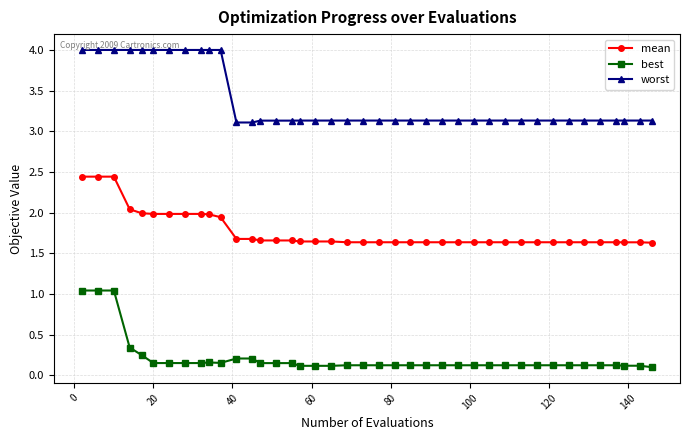

At how many categories does at least one series exceed 0?

40